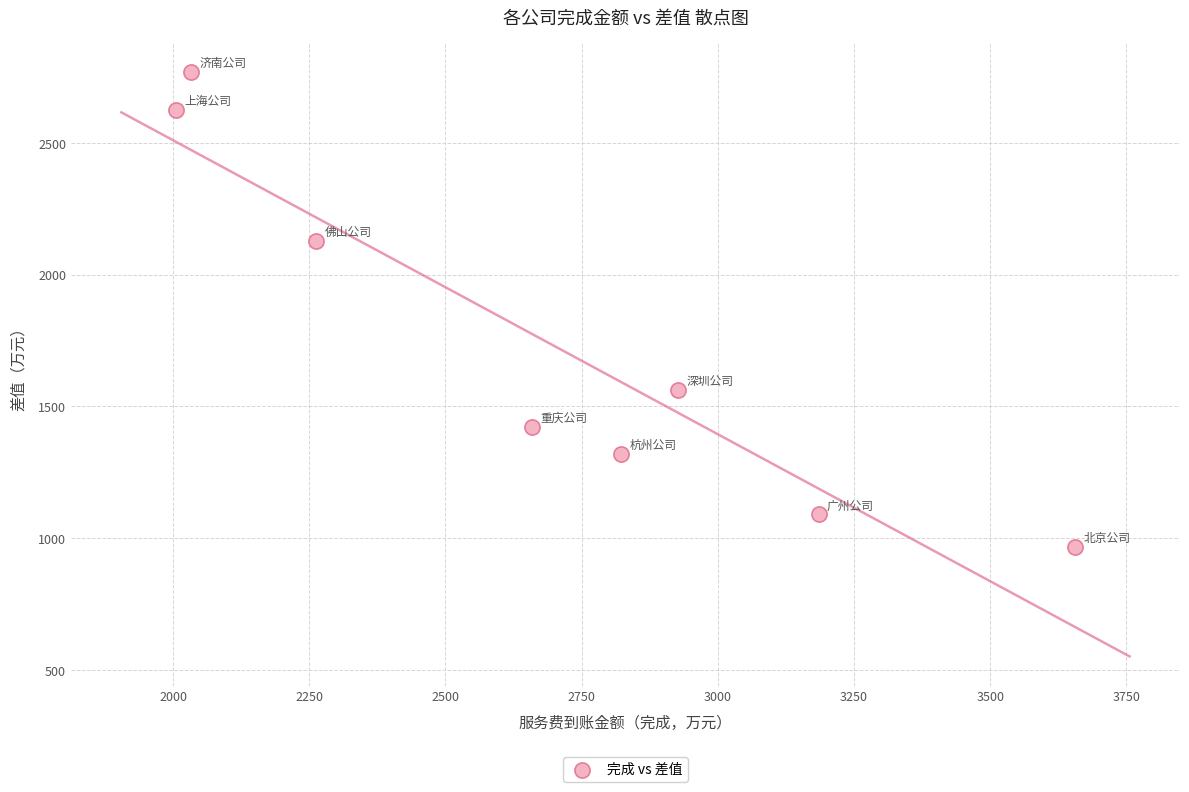

What Y value in the scatter plot is closest to 1868?

2130